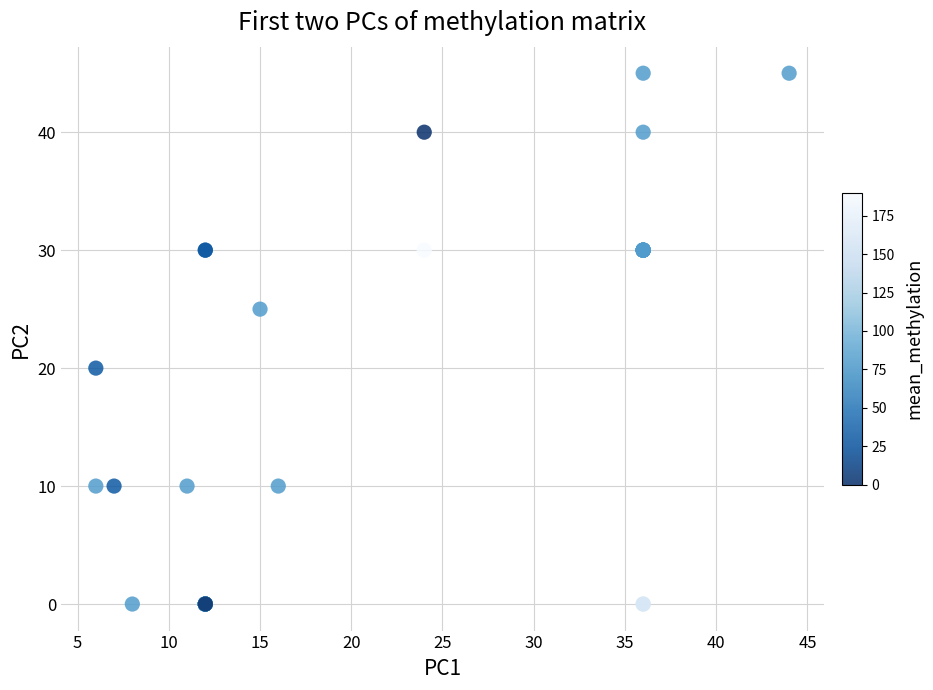

What Y value in the scatter plot is closest to 22?

20